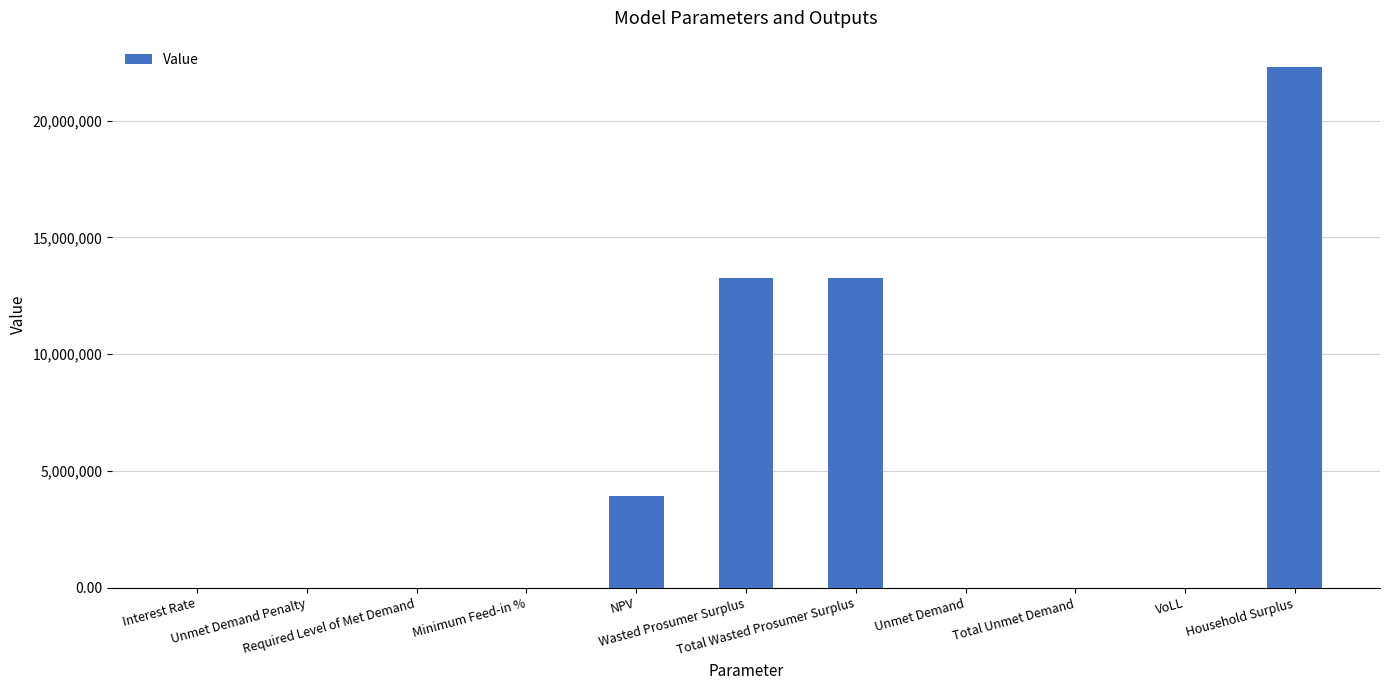

Between Total Unmet Demand and Total Wasted Prosumer Surplus, which is larger?

Total Wasted Prosumer Surplus